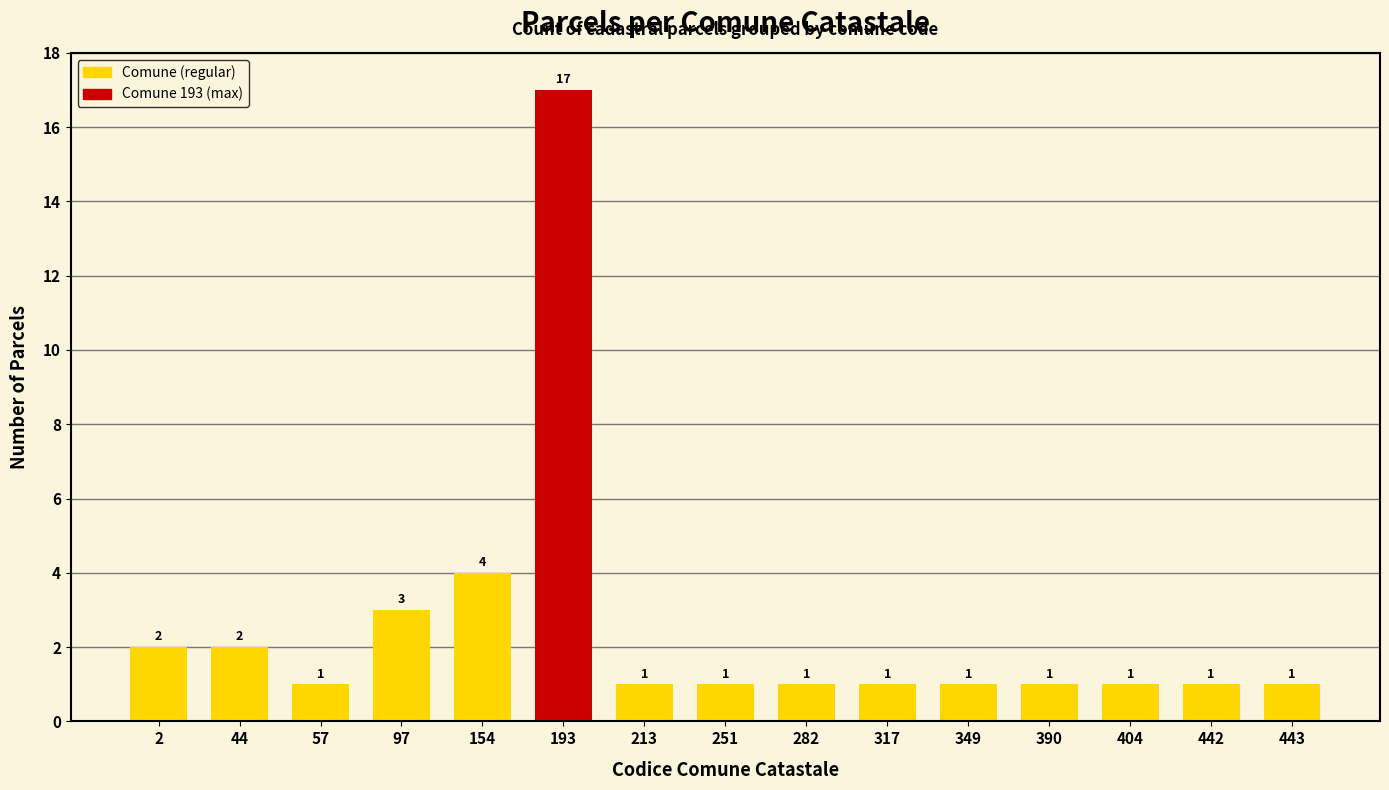

True or false: the data shows 1 at 349.

True